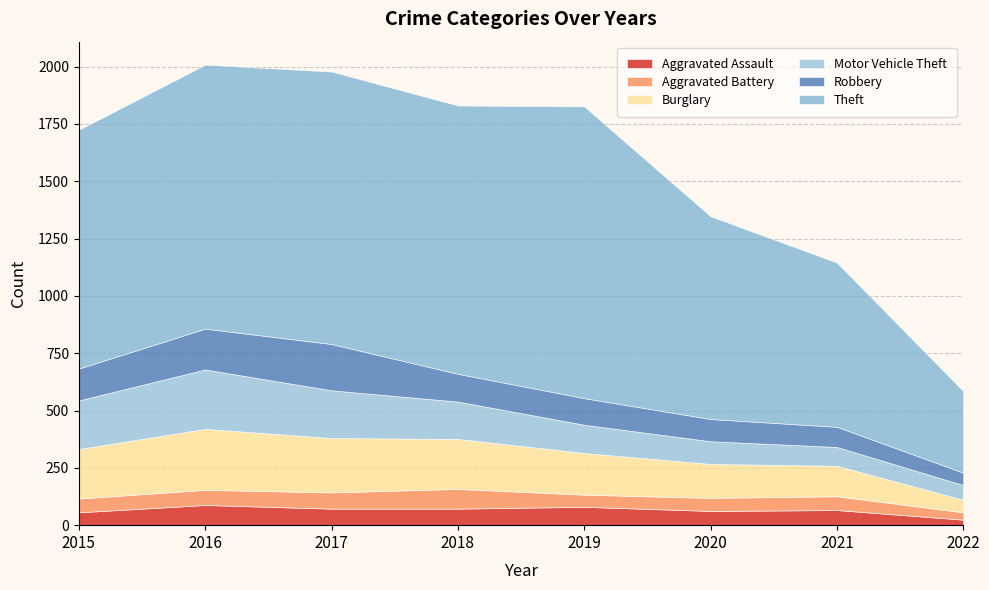

True or false: Aggravated Assault and Theft intersect in this chart.

False